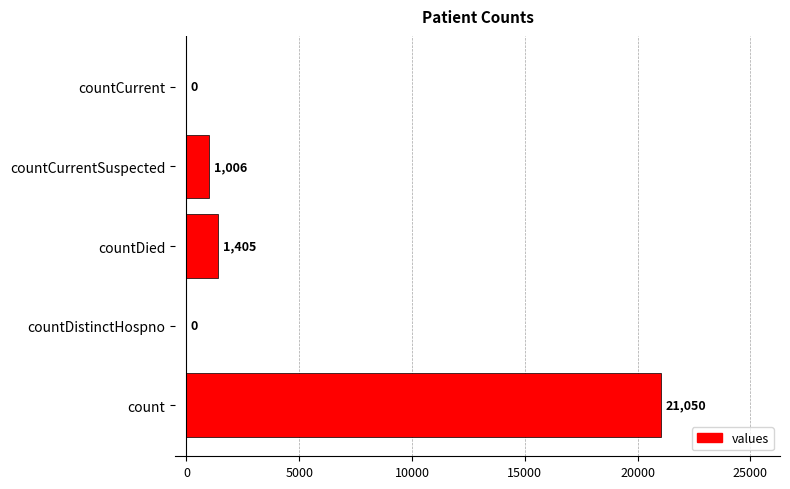

What is the sum of all values?

23461